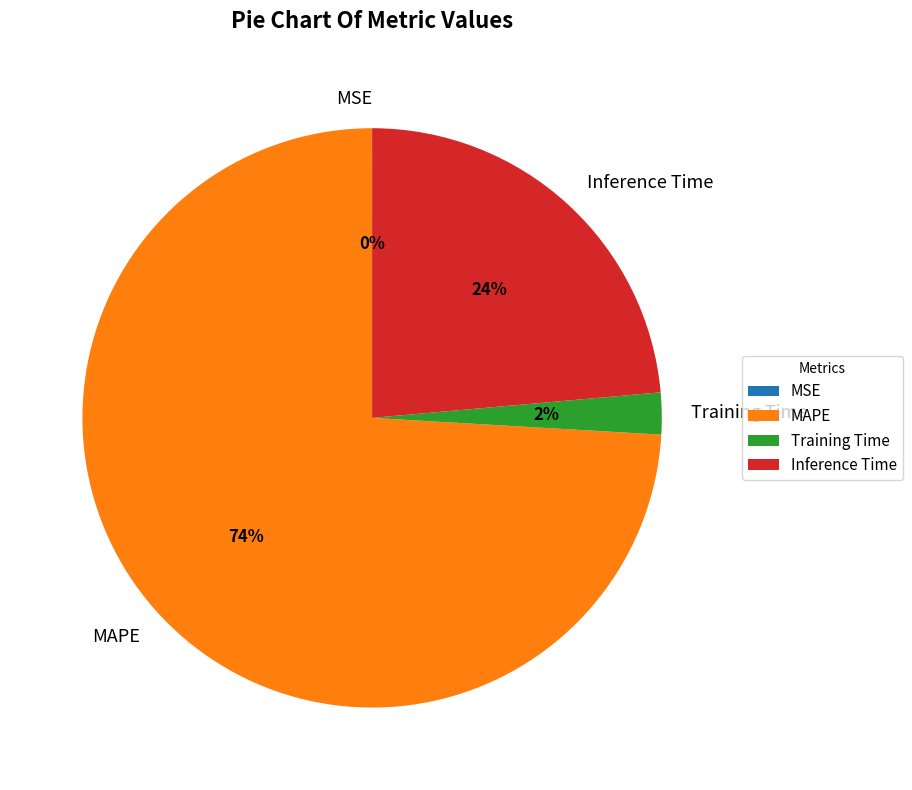

Does Training Time account for over 50% of the chart?

No